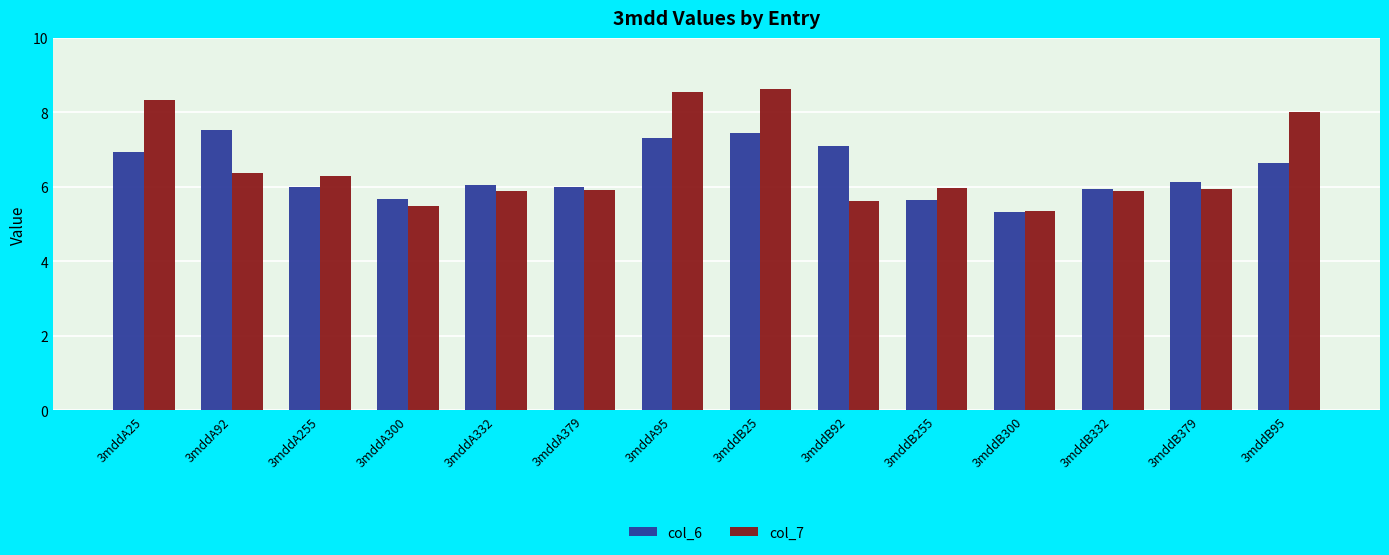

What is the minimum value shown in the chart?

5.3